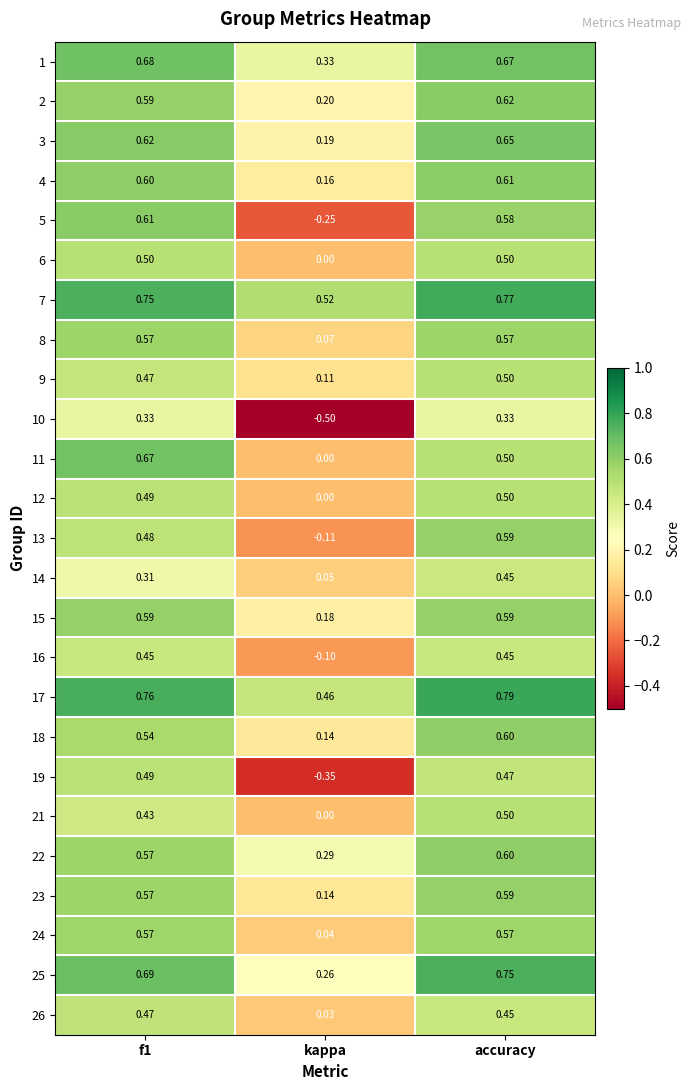

At which category is the sum across all series the highest?

accuracy